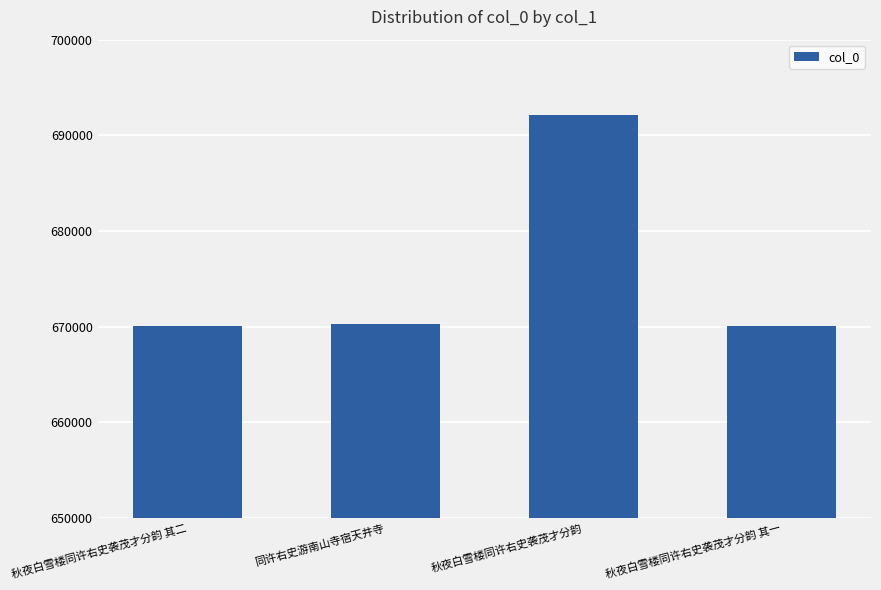

What is the label of the 1st bar from the right?

秋夜白雪楼同许右史袭茂才分韵 其一